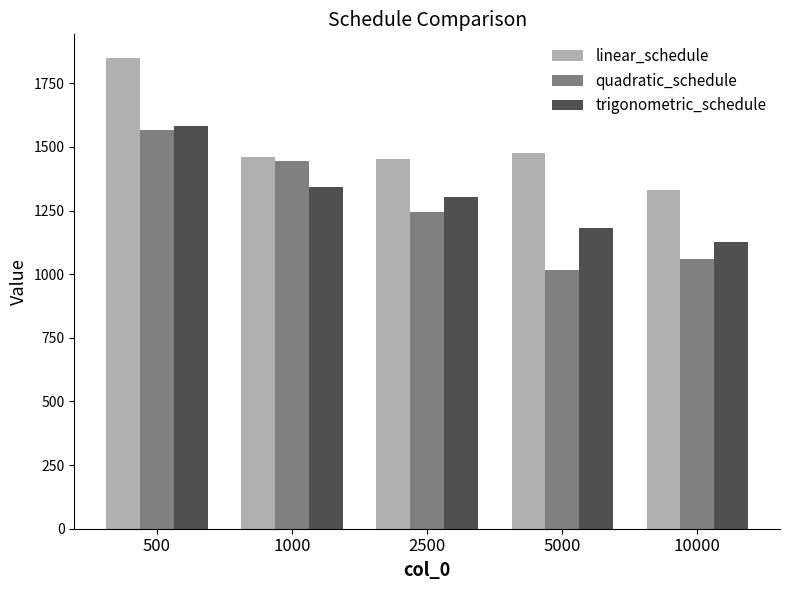

List the series in order of their peak value, highest first.

linear_schedule, trigonometric_schedule, quadratic_schedule